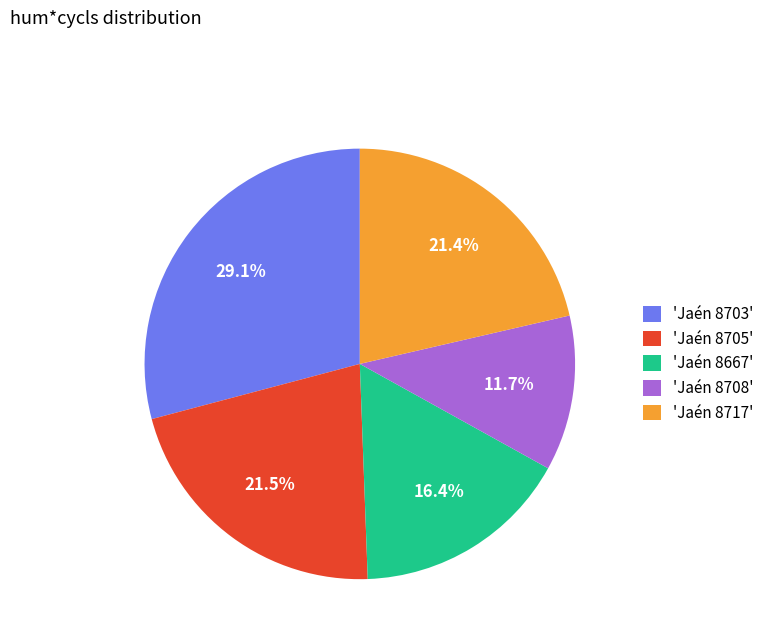

Approximately how many times larger is the value at 'Jaén 8703' compared to 'Jaén 8717'?

1.4